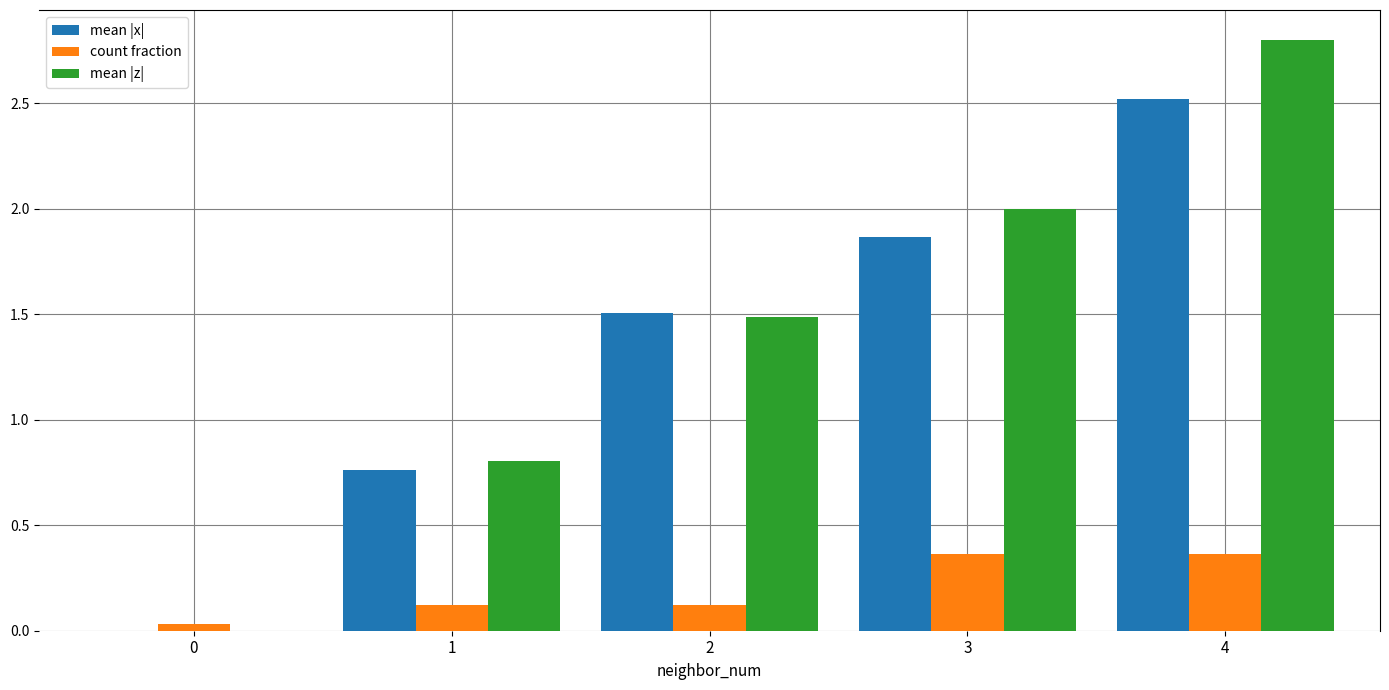

Count the number of data series in this chart.

3